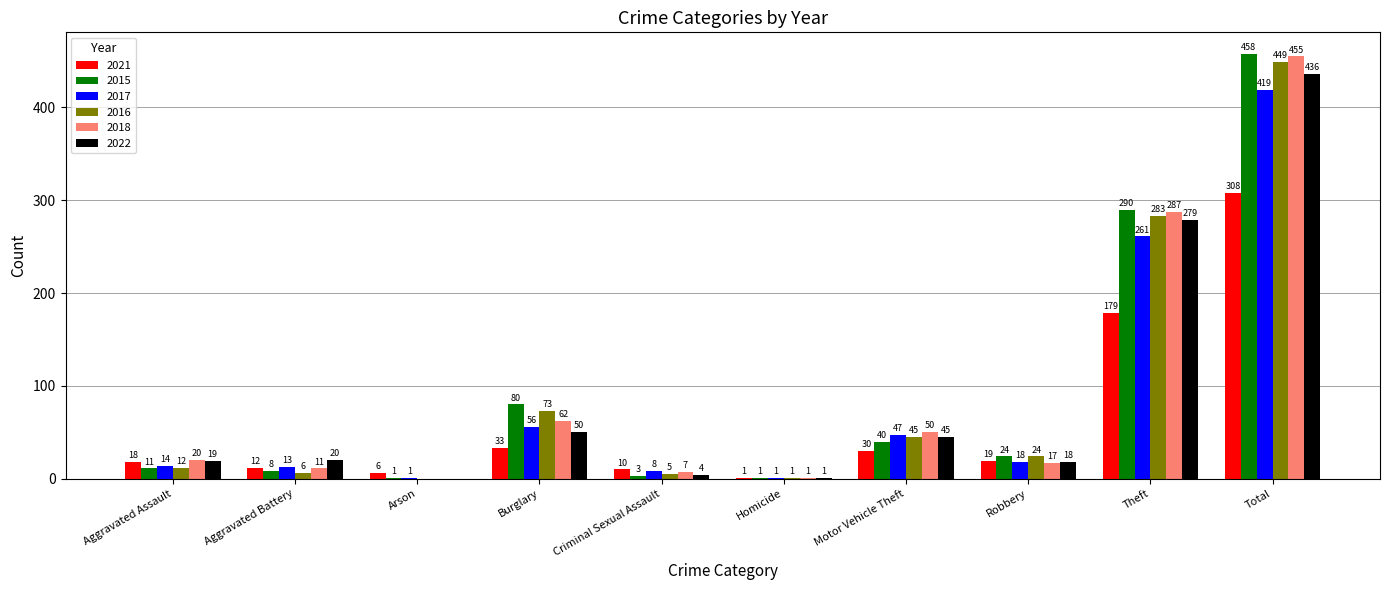

At which category is the sum across all series the highest?

Total